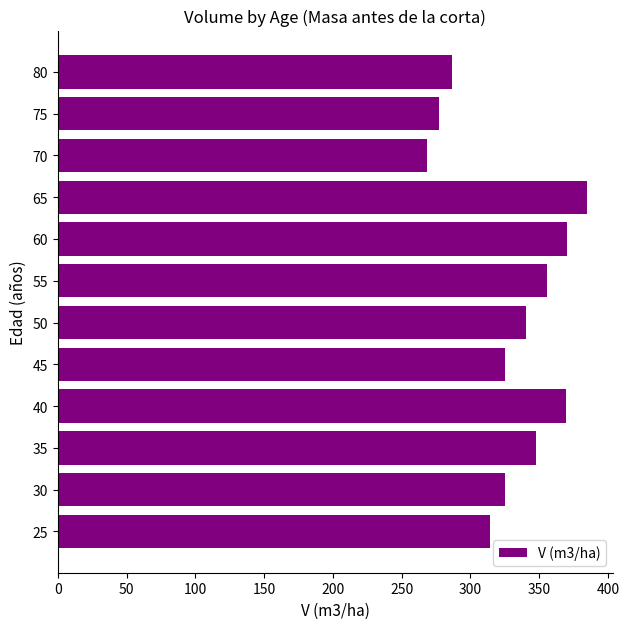

True or false: the data shows 286.4 at 80.

True